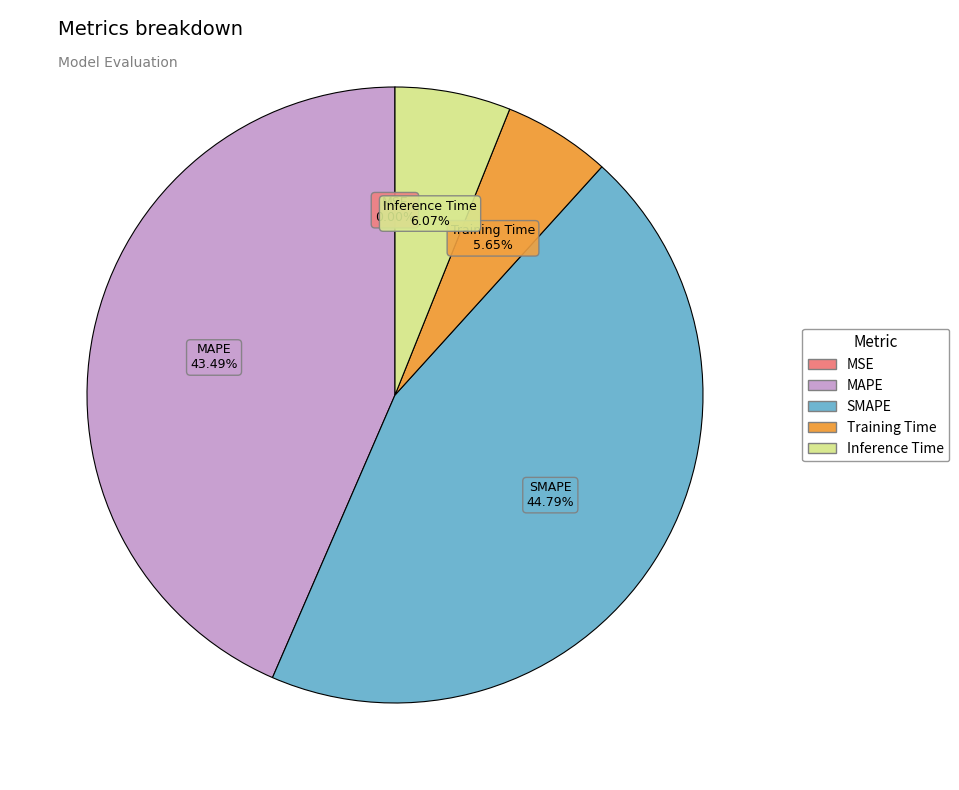

Is the sum of SMAPE and Inference Time greater than half?

Yes